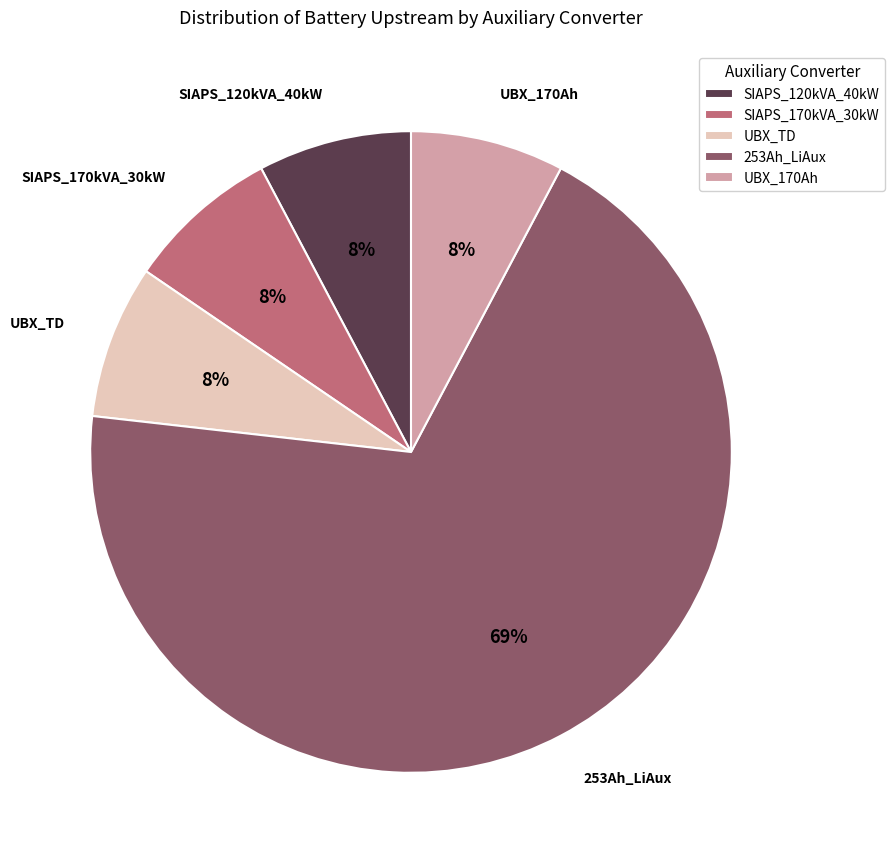

How many segments does this pie chart have?

5